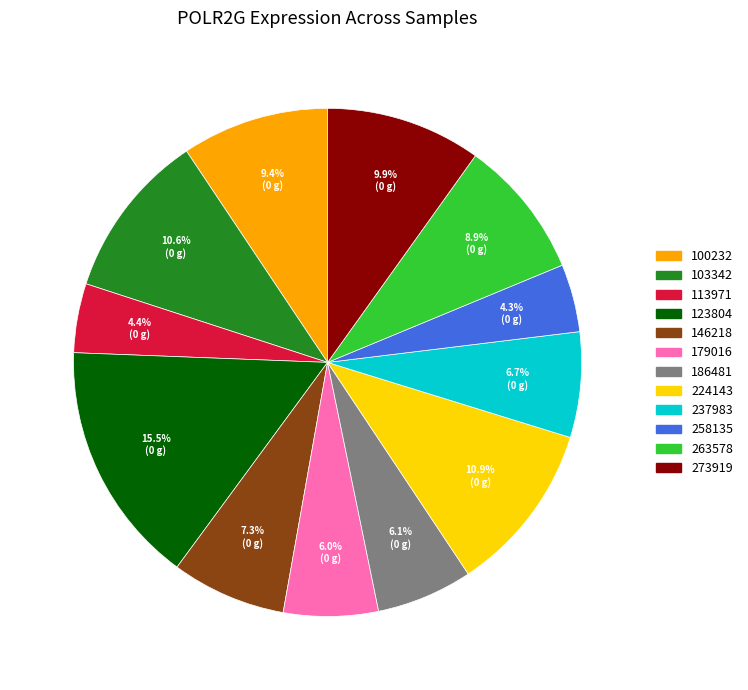

Which category has the biggest portion of the pie?

123804